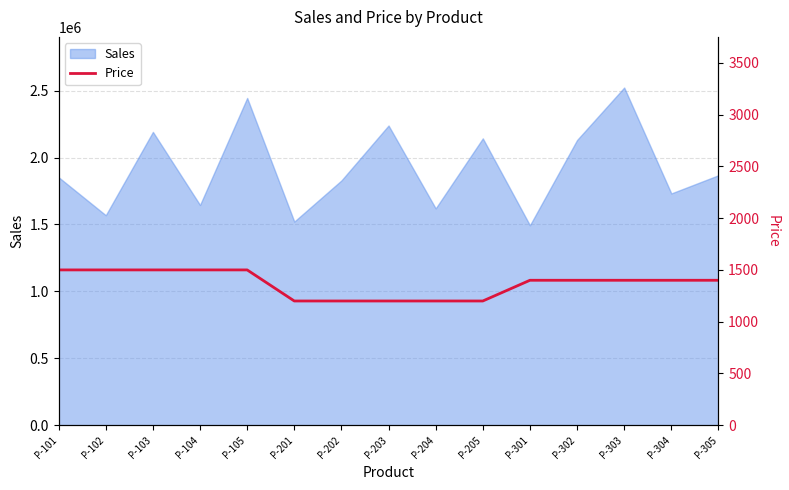

True or false: the data shows 1500 at P-102.

True